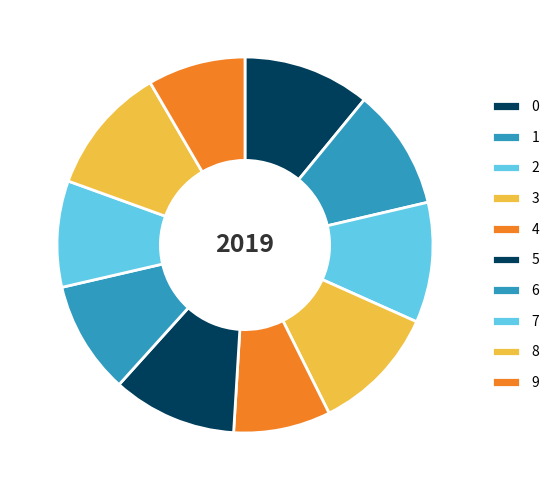

Rank the categories by value from highest to lowest.

8, 0, 3, 5, 1, 2, 6, 7, 9, 4